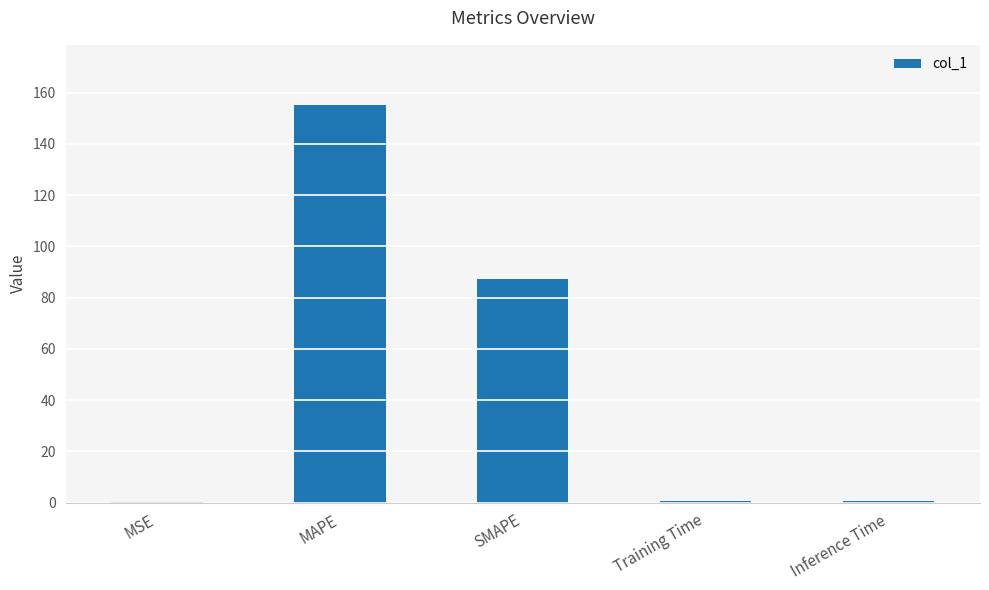

The value at MAPE is 155.4. True or false?

True